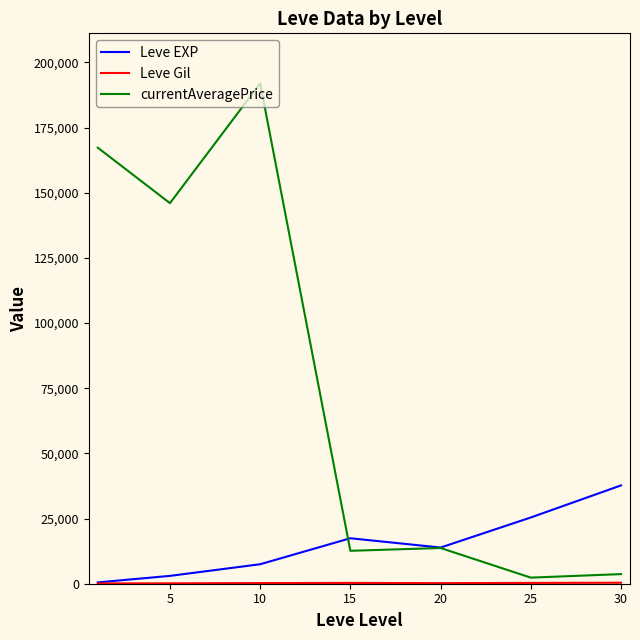

Which series has the largest total across all categories?

currentAveragePrice